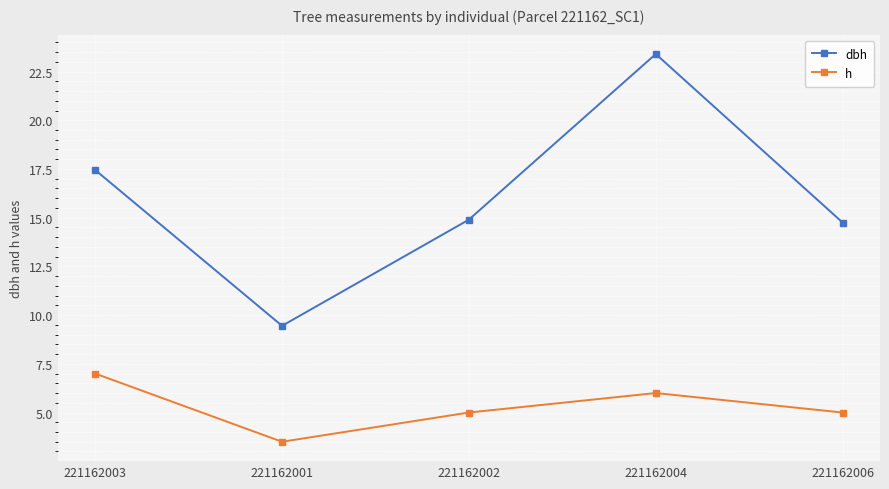

What is the difference between the h values at 221162006 and 221162004?

1.0